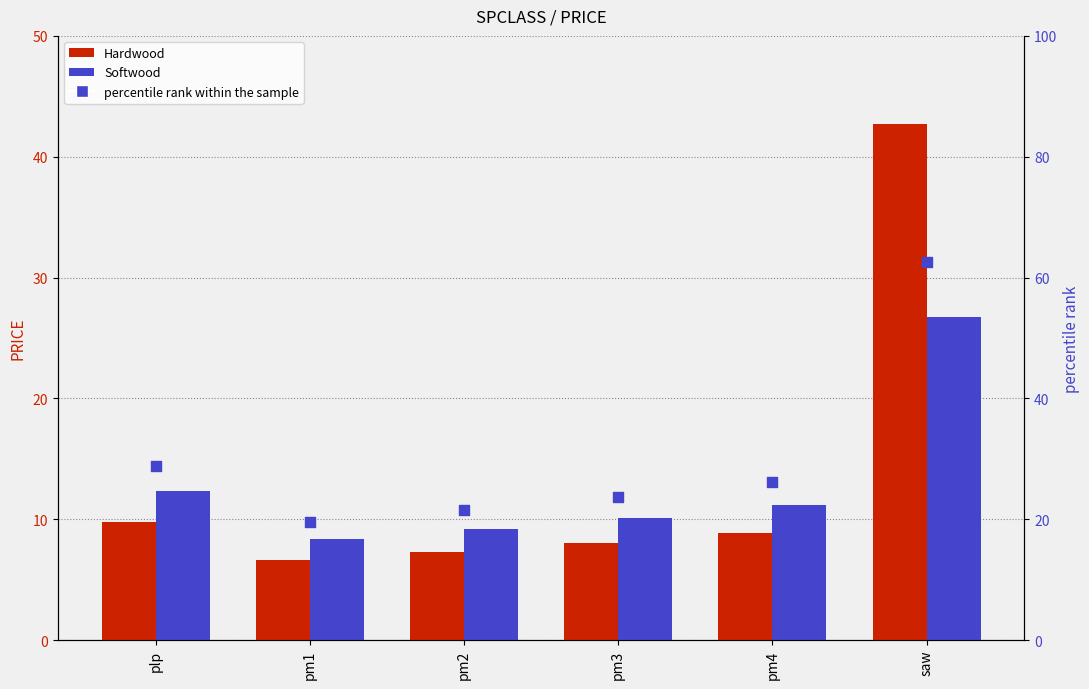

Which series reaches the maximum Y coordinate?

percentile rank within the sample